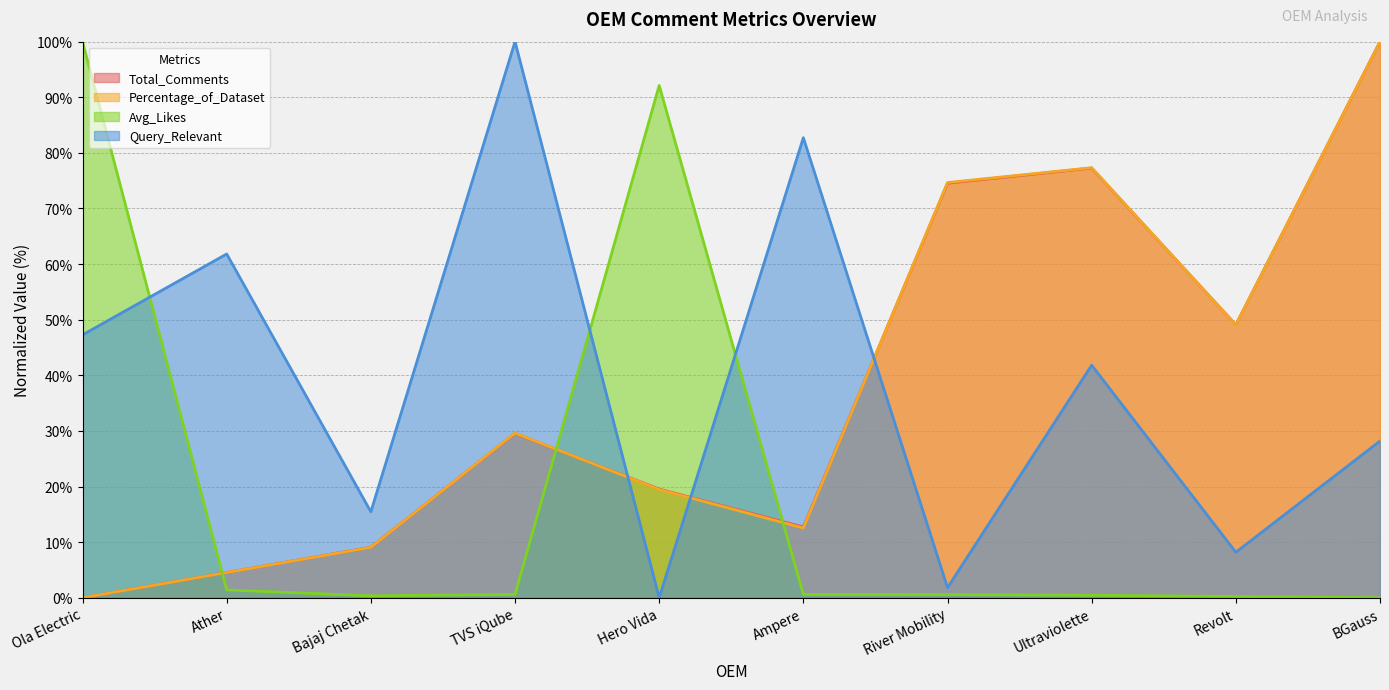

Is the value of Percentage_of_Dataset at BGauss greater than the value of Avg_Likes at BGauss?

Yes